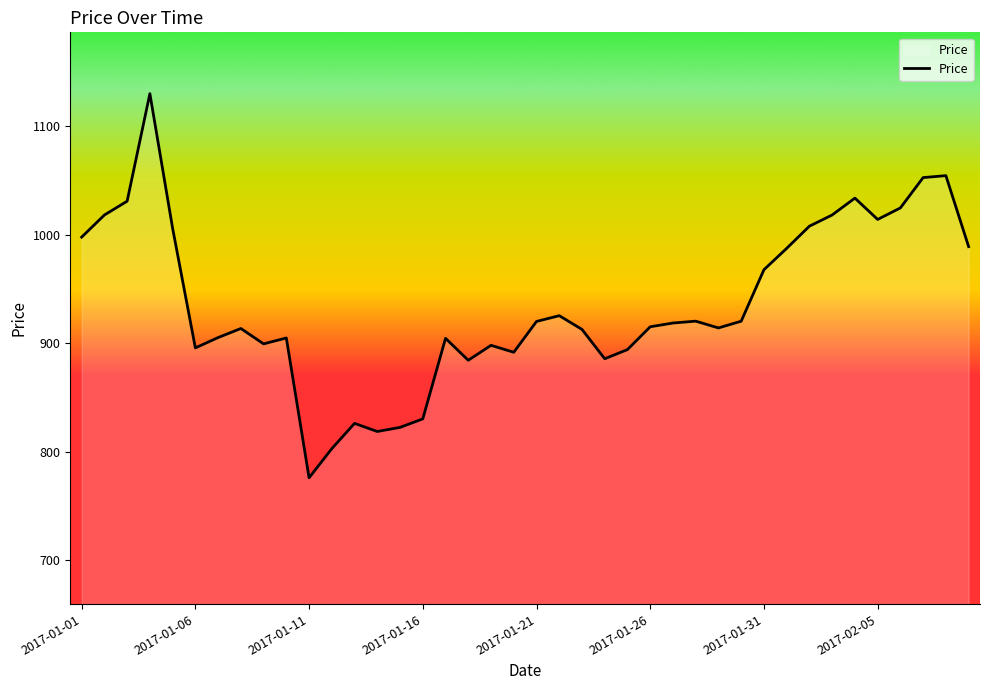

What is the maximum value shown in the chart?

1129.9